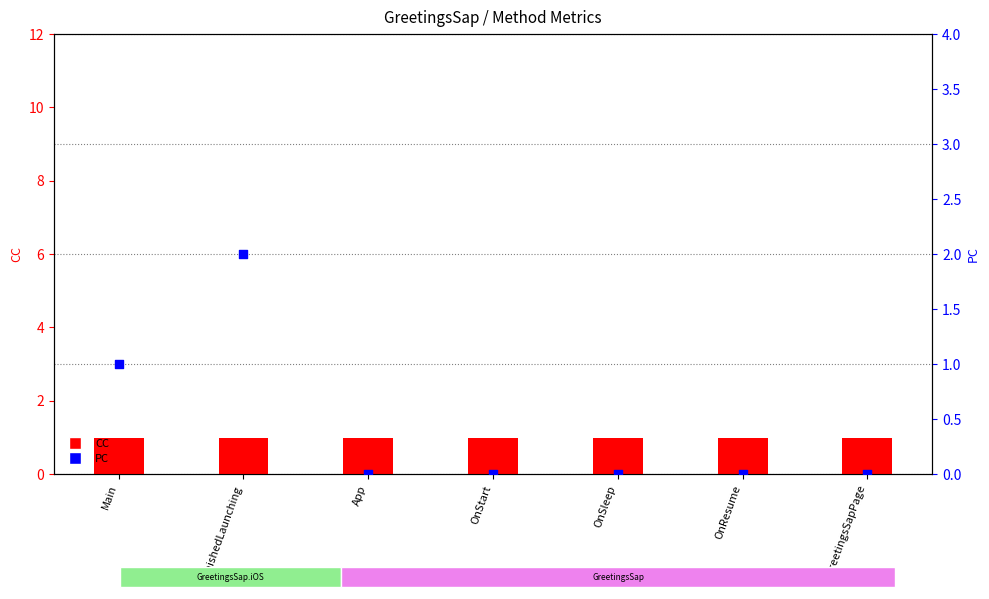

Is the value of CC at OnSleep greater than the value of PC at Main?

No